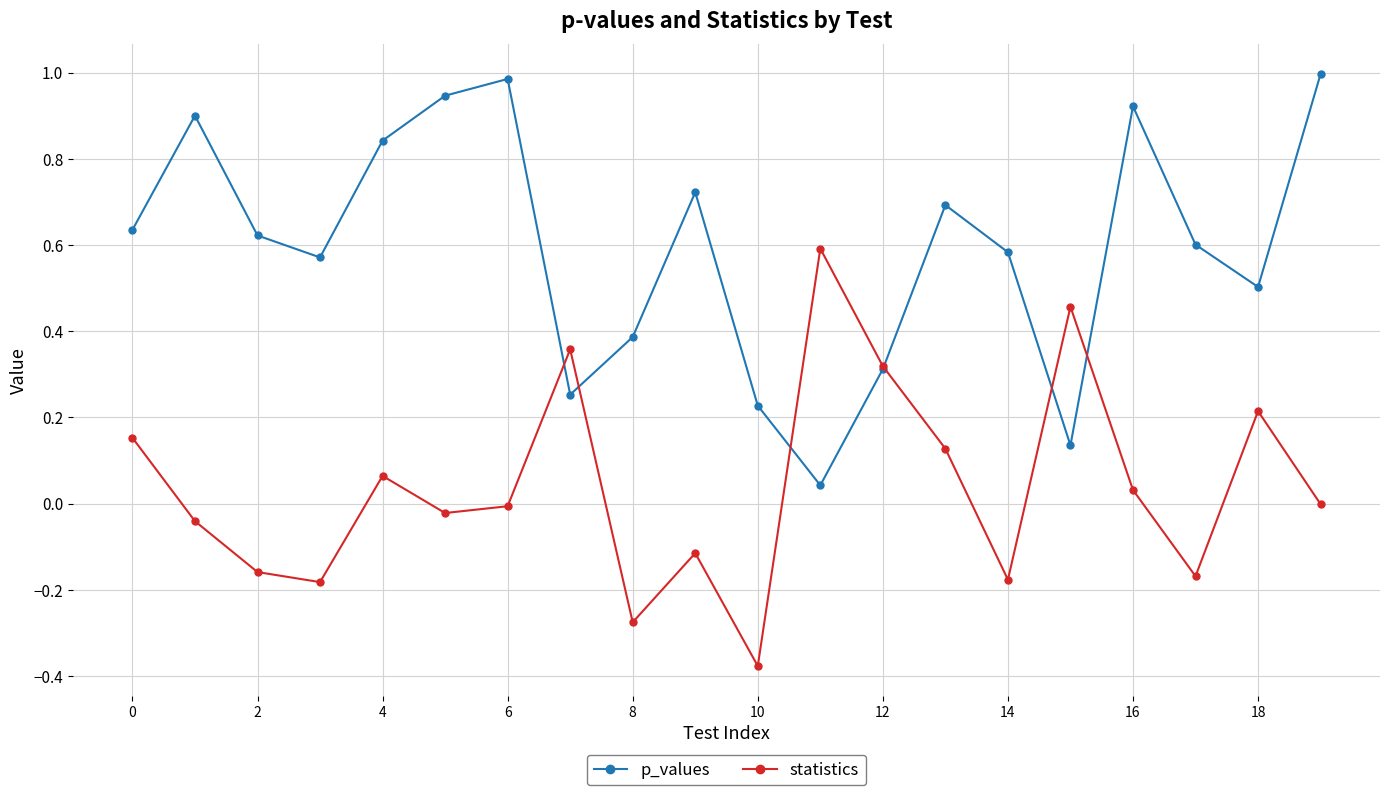

Which series has the largest total across all categories?

p_values